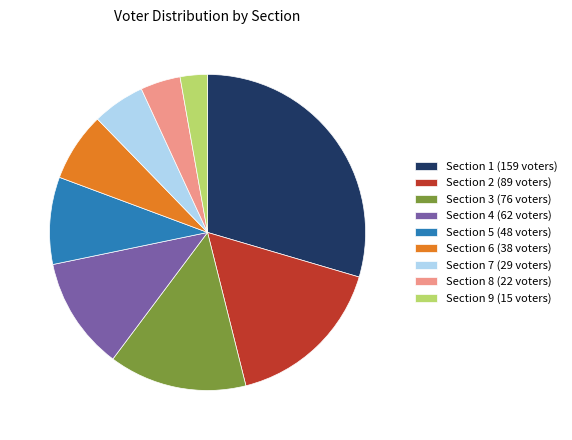

How many slices are in this pie chart?

9